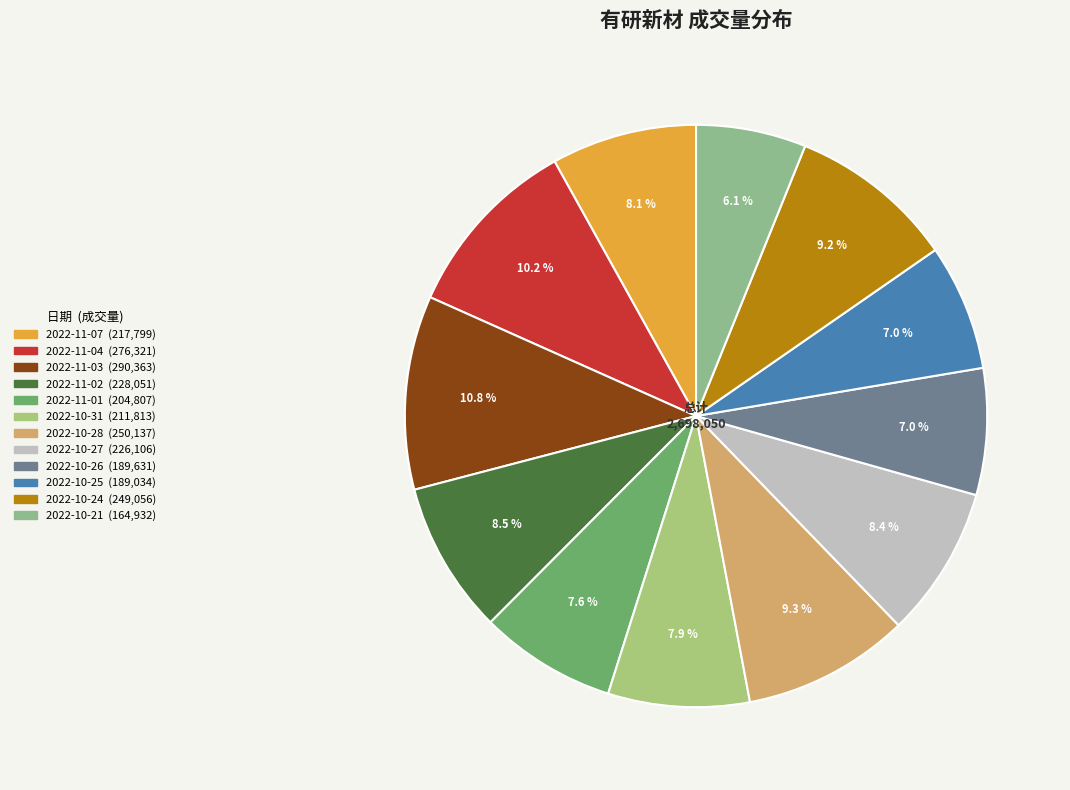

Count the number of slices in the pie.

12